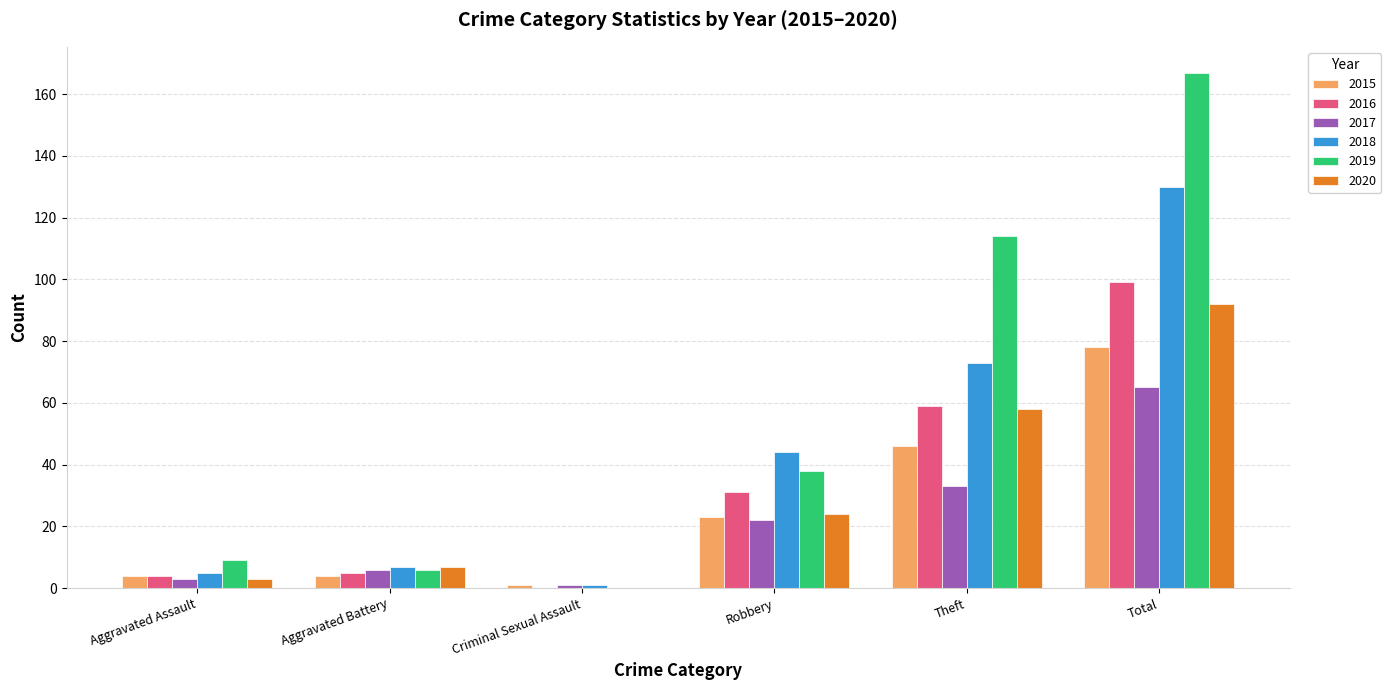

At which label is 2019 closest to 83?

Theft